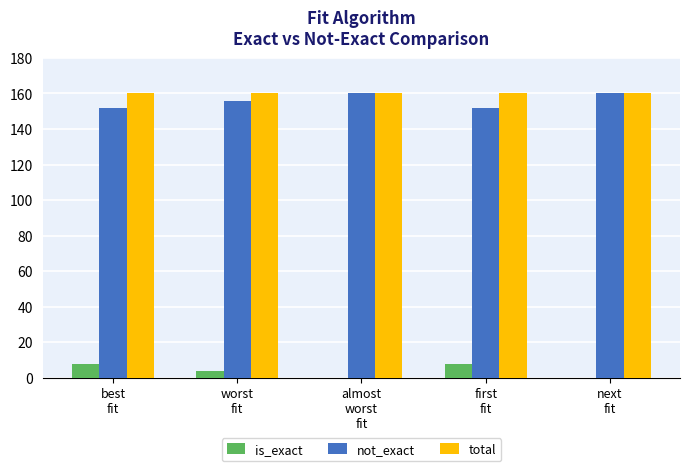

What is the greatest value displayed?

160